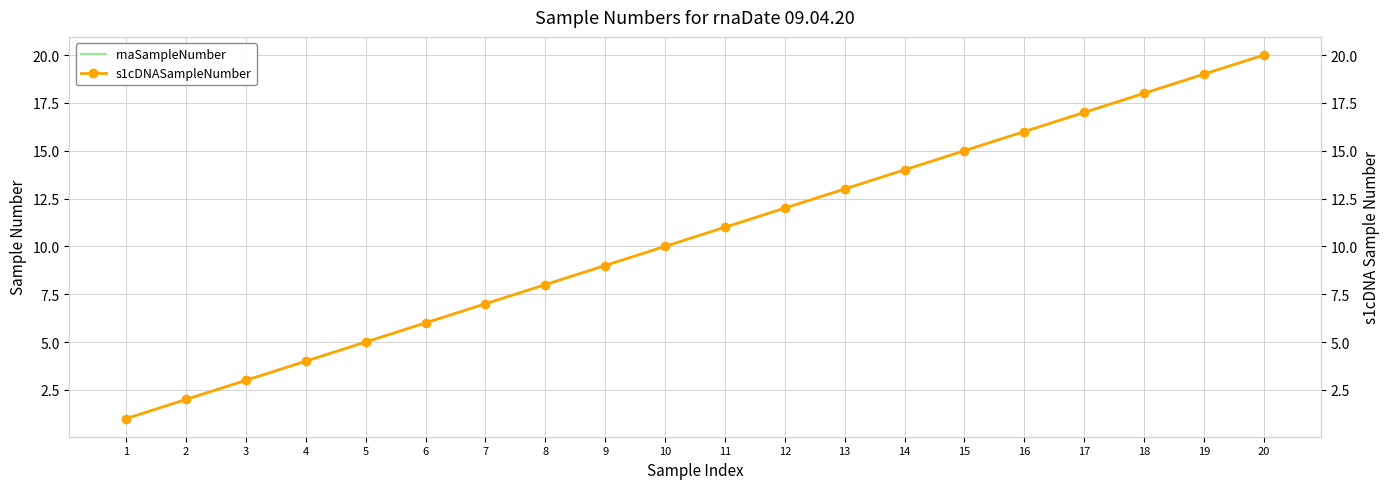

How many values in the rnaSampleNumber series exceed 11?

9